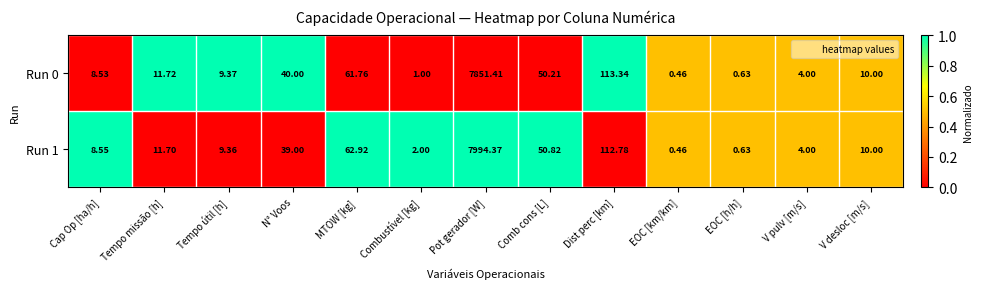

At which category does the chart reach its peak across all series?

Pot gerador [W]